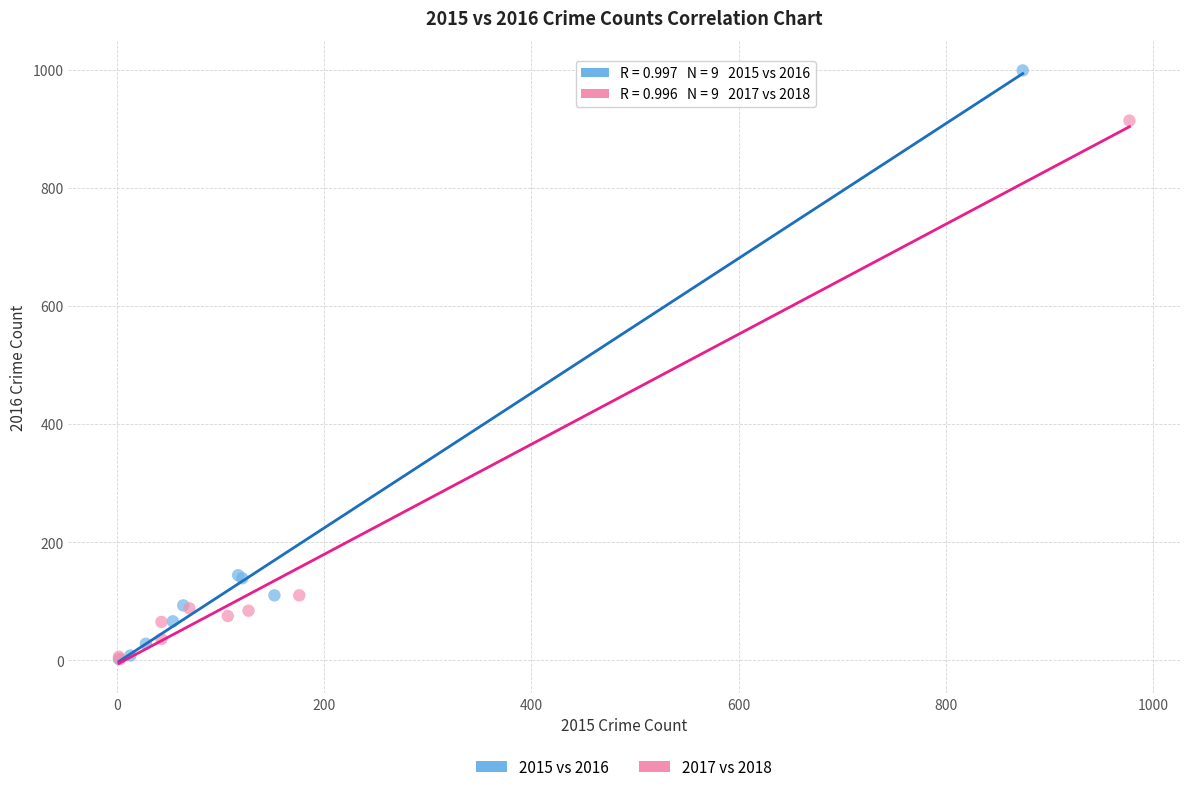

What are all the series names shown in the legend?

2015 vs 2016, 2017 vs 2018